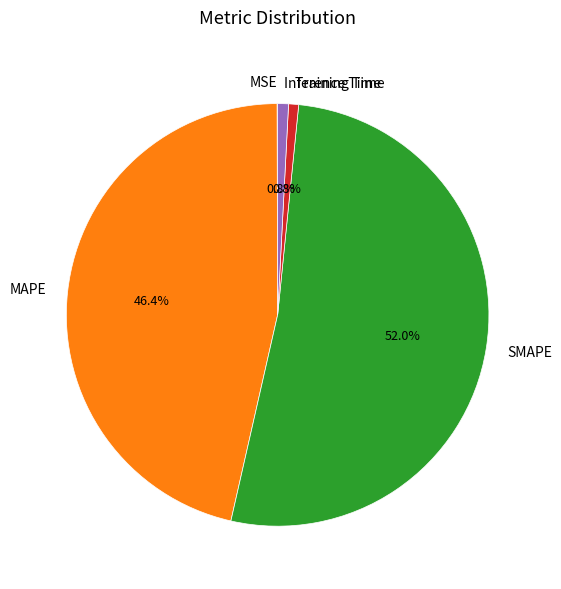

Is the sum of SMAPE and MAPE greater than half?

Yes